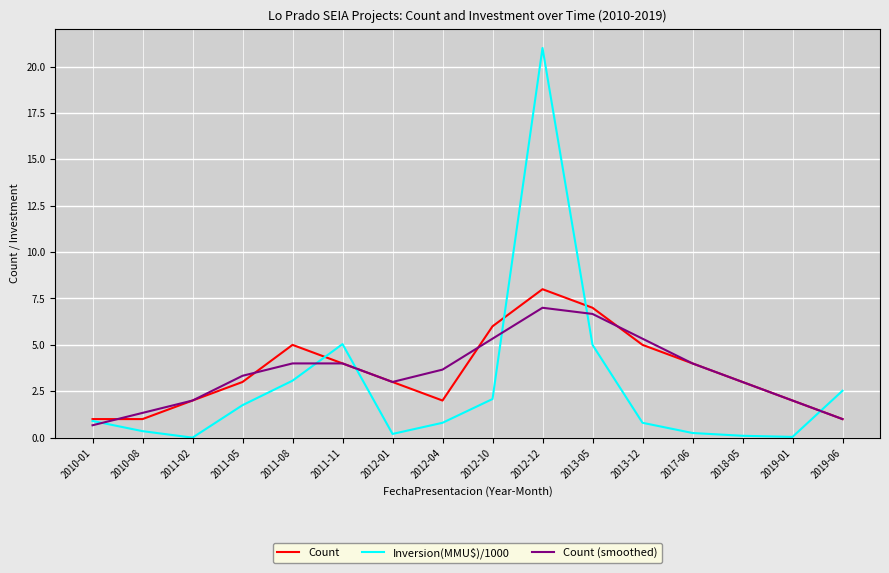

List the series in order of their peak value, highest first.

Inversion(MMU$)/1000, Count, Count (smoothed)